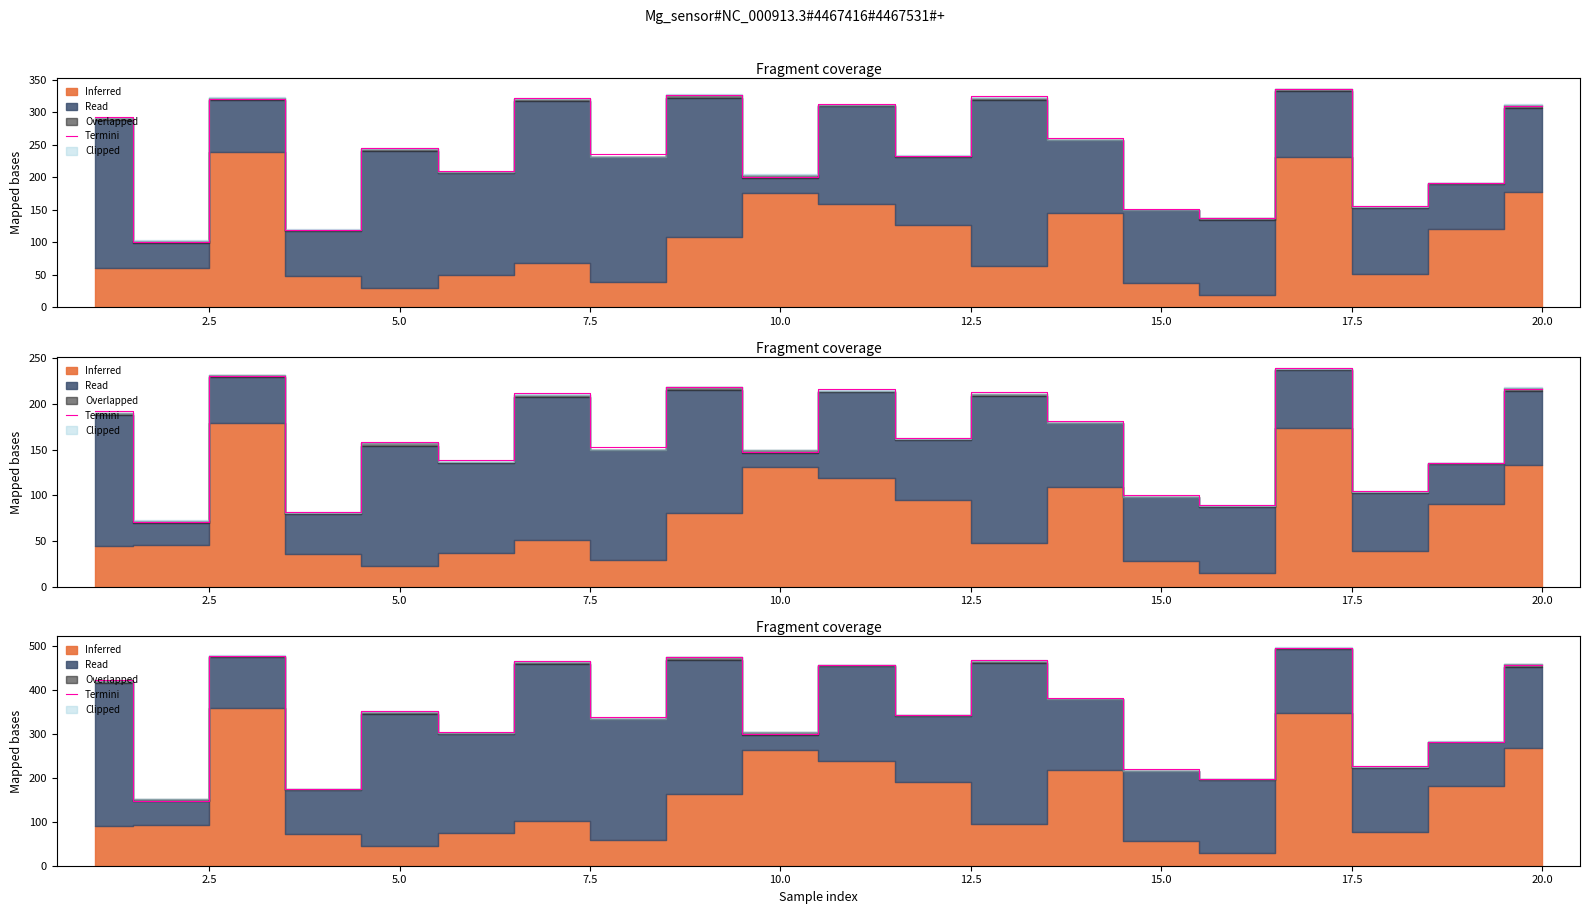

The chart shows a value of 659.0 at 15.0. True or false?

False